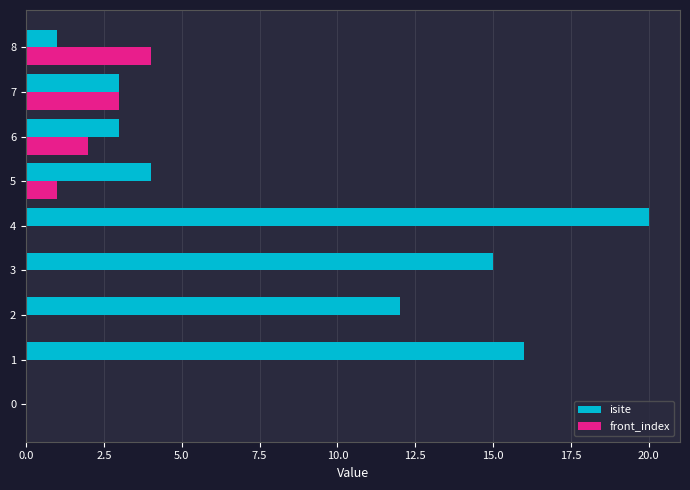

Between 3 and 8, which series saw the biggest shift?

isite